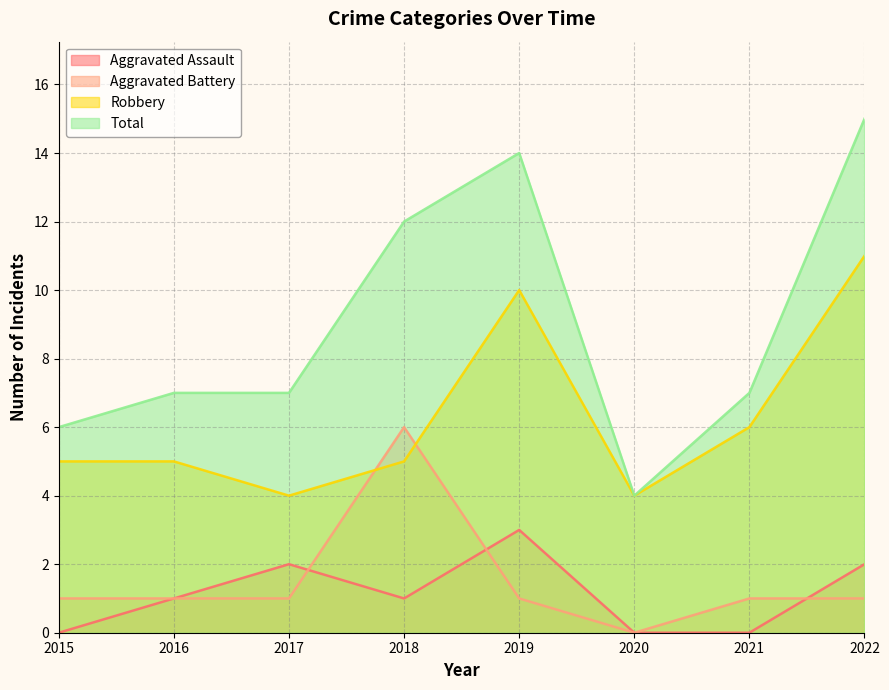

Reading right to left, list all the values displayed in this chart.

Aggravated Assault: 2	0	0	3	1	2	1	0
Aggravated Battery: 1	1	0	1	6	1	1	1
Robbery: 11	6	4	10	5	4	5	5
Total: 15	7	4	14	12	7	7	6